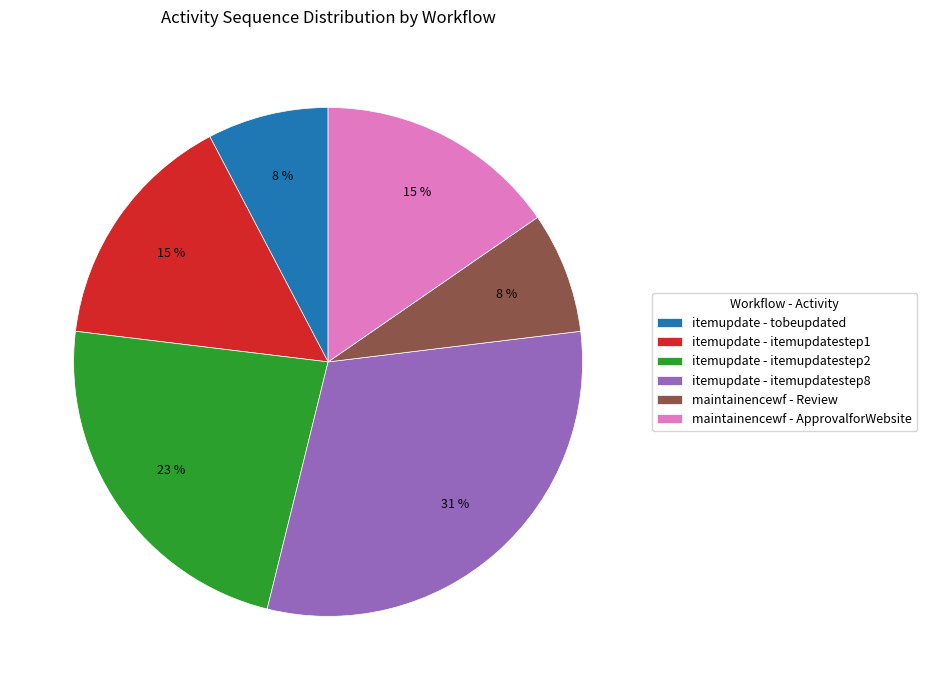

To the nearest percent, what is the difference between the largest and smallest slice percentages?

23%